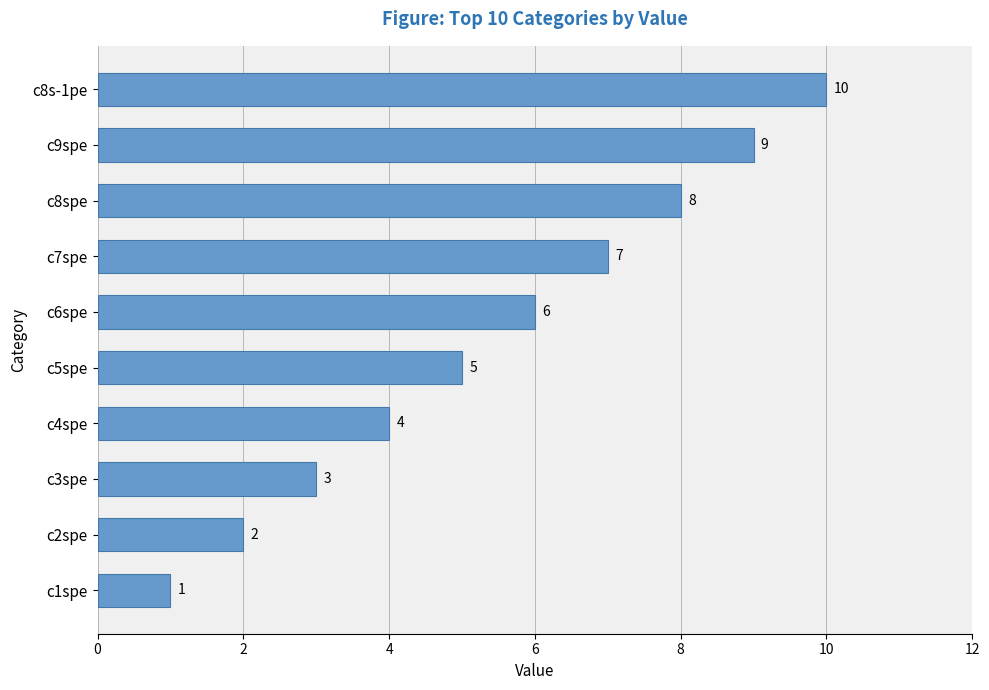

What is the smallest value displayed?

1